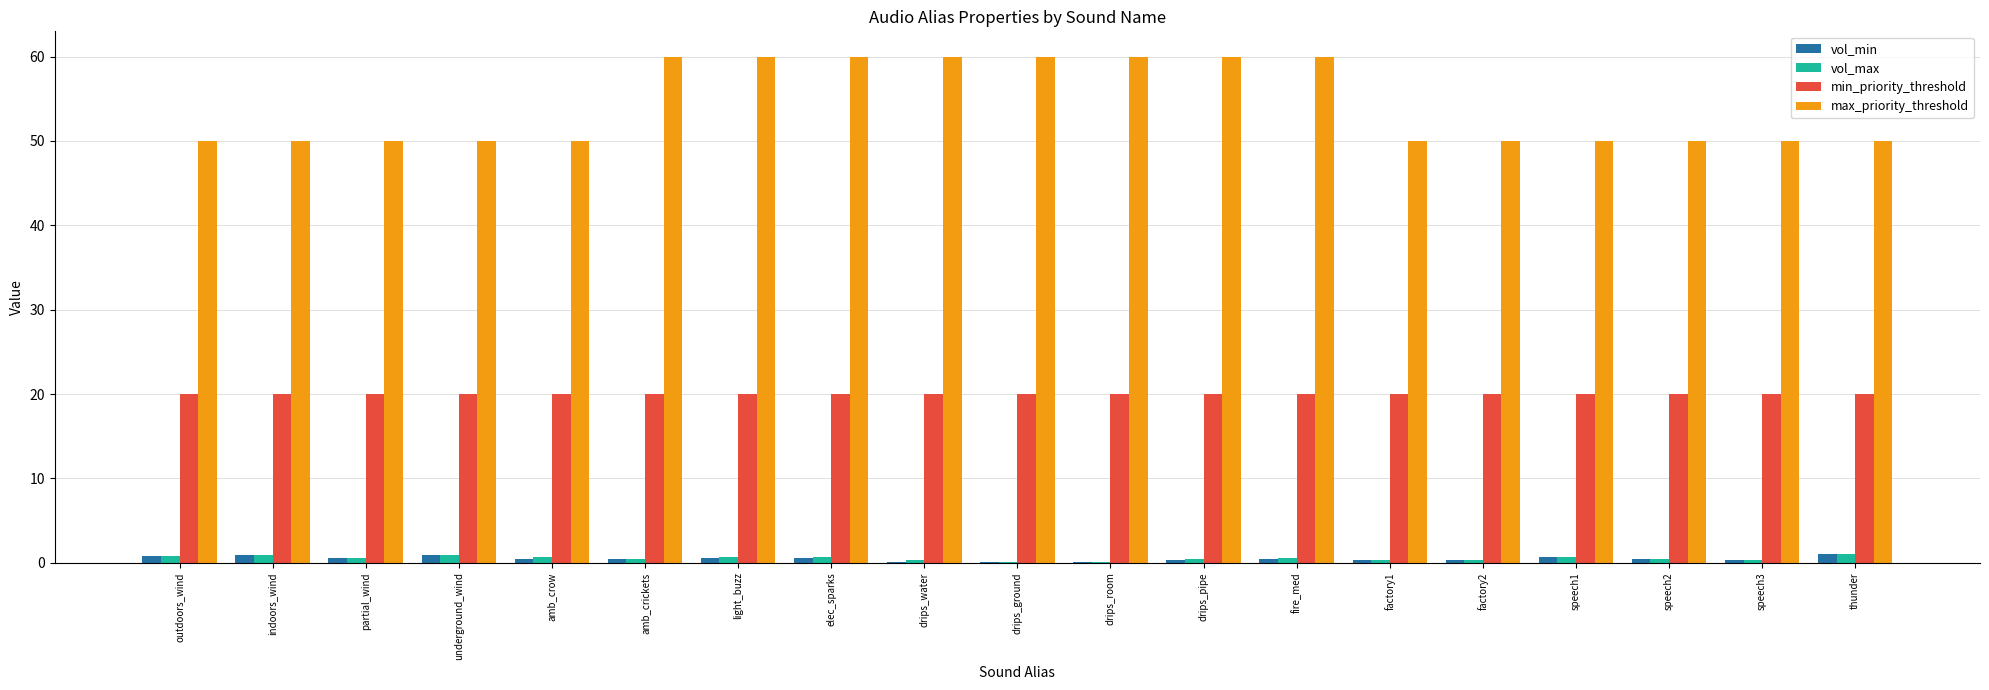

What is the maximum value shown in the chart?

60.0